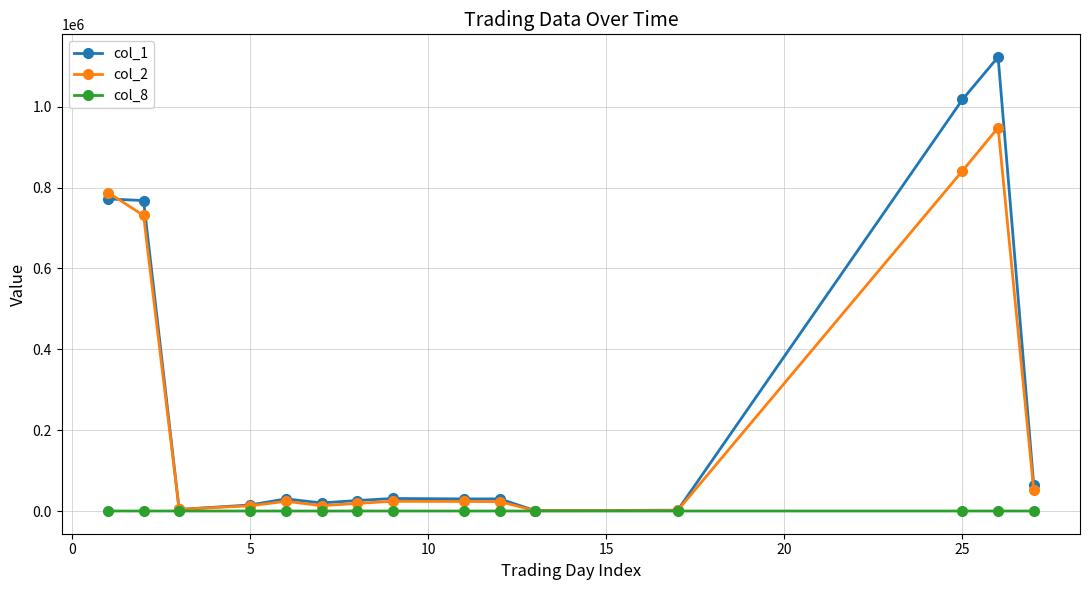

What is the sum of all col_1 values?

3935000